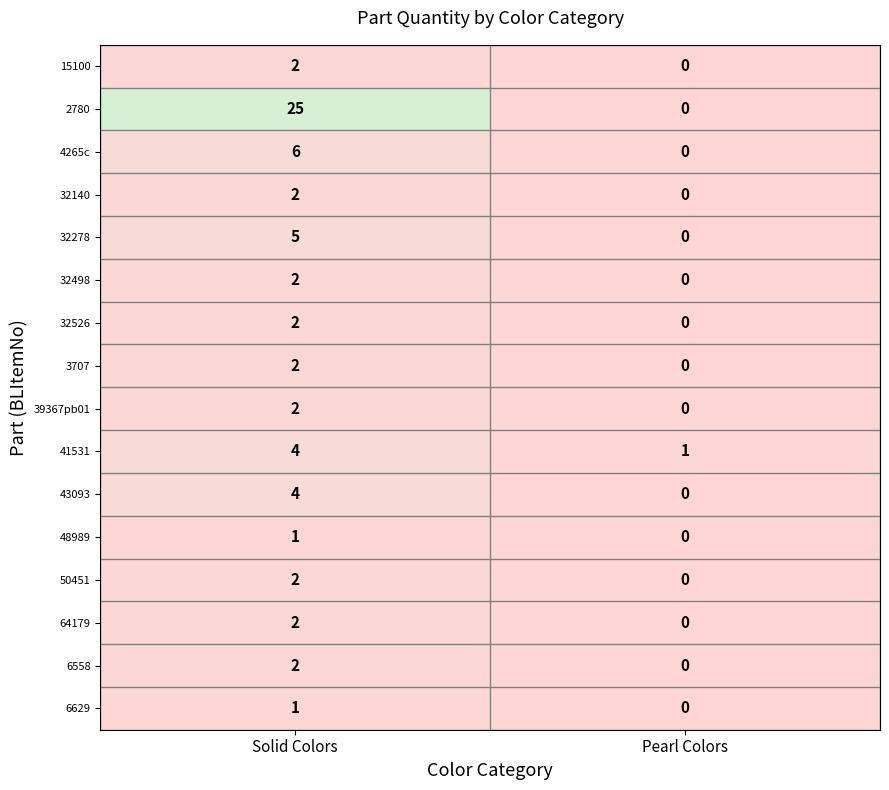

At which label does 32140 reach its peak?

Solid Colors